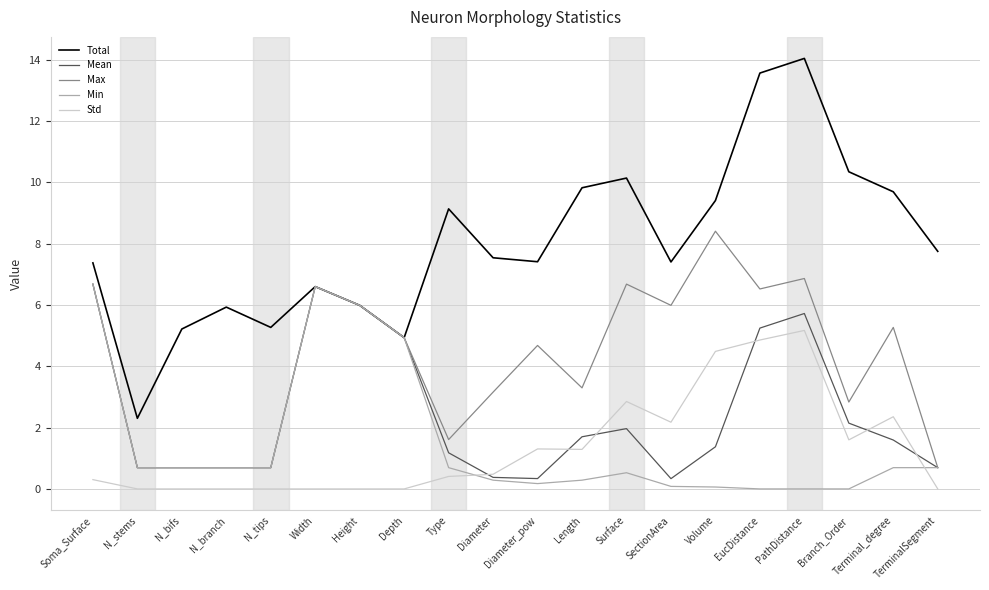

What is the greatest value displayed?

14.0